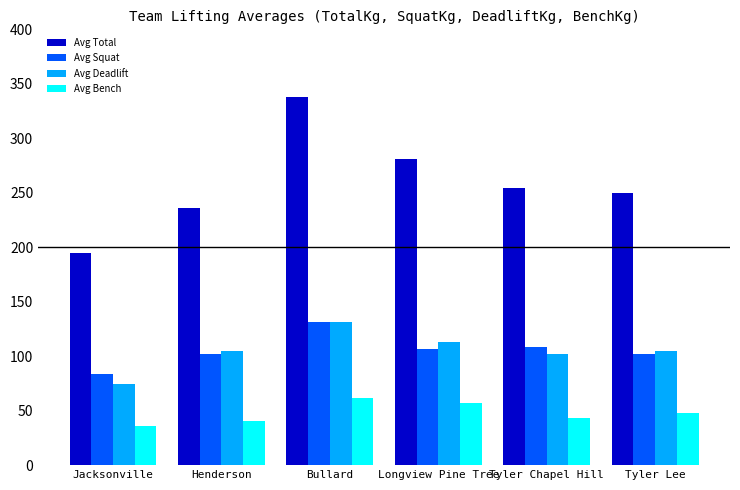

What are all the series names shown in the legend?

Avg Total, Avg Squat, Avg Deadlift, Avg Bench